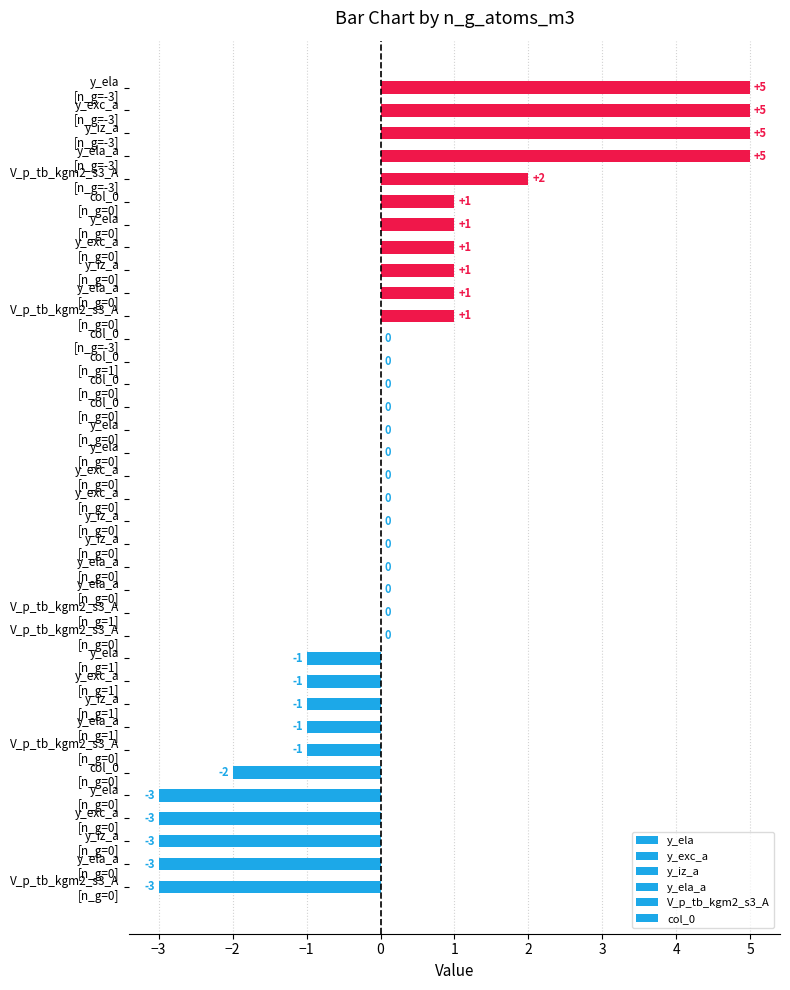

The col_0 series shows 0 at -3. True or false?

True